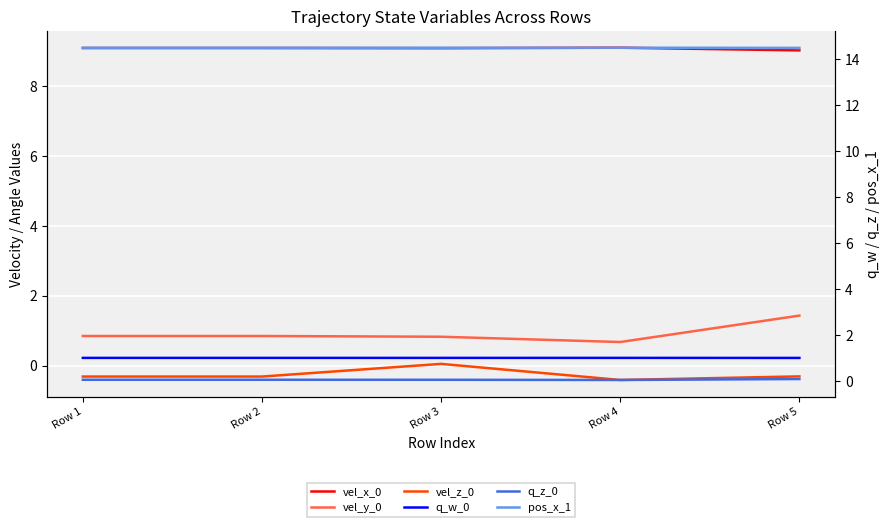

Which series changed the most between Row 1 and Row 2?

vel_x_0